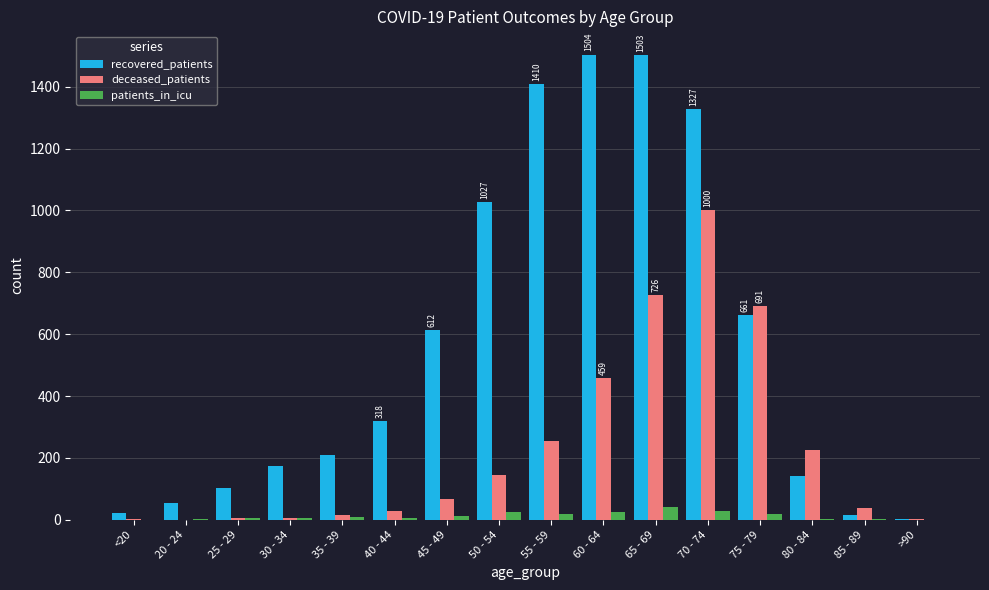

Between 65 - 69 and >90, which series saw the biggest shift?

recovered_patients